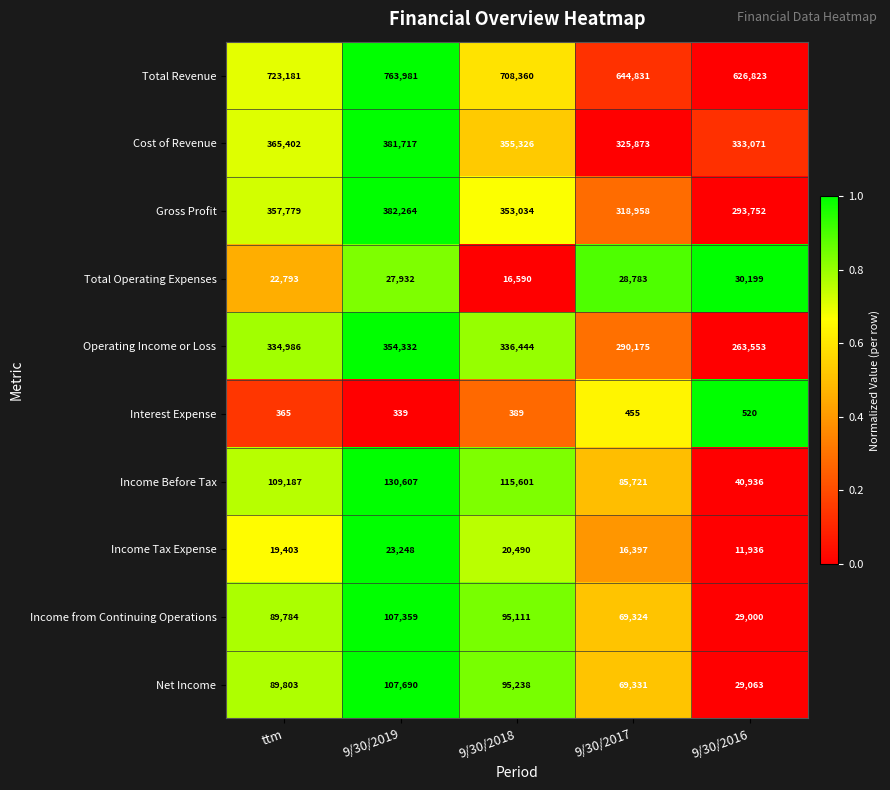

Read the Income from Continuing Operations value at 9/30/2016.

29000